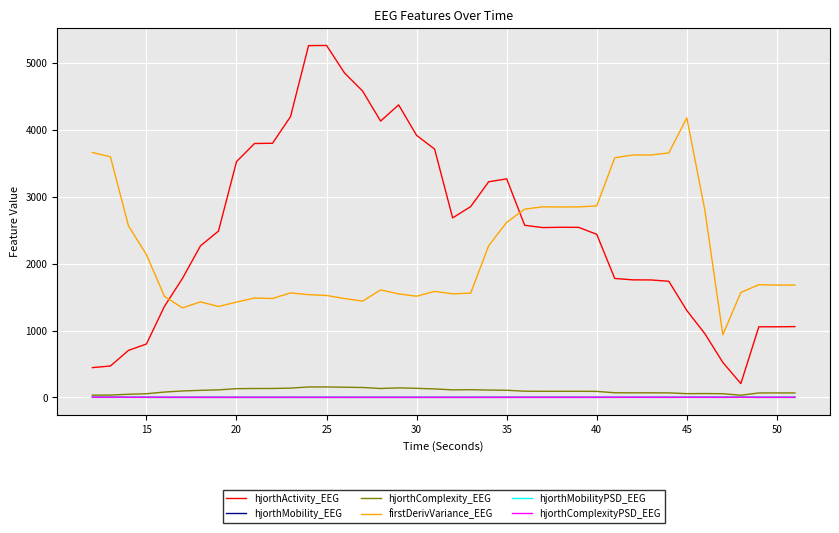

True or false: hjorthMobilityPSD_EEG has more than 1 points higher than both neighbors.

True